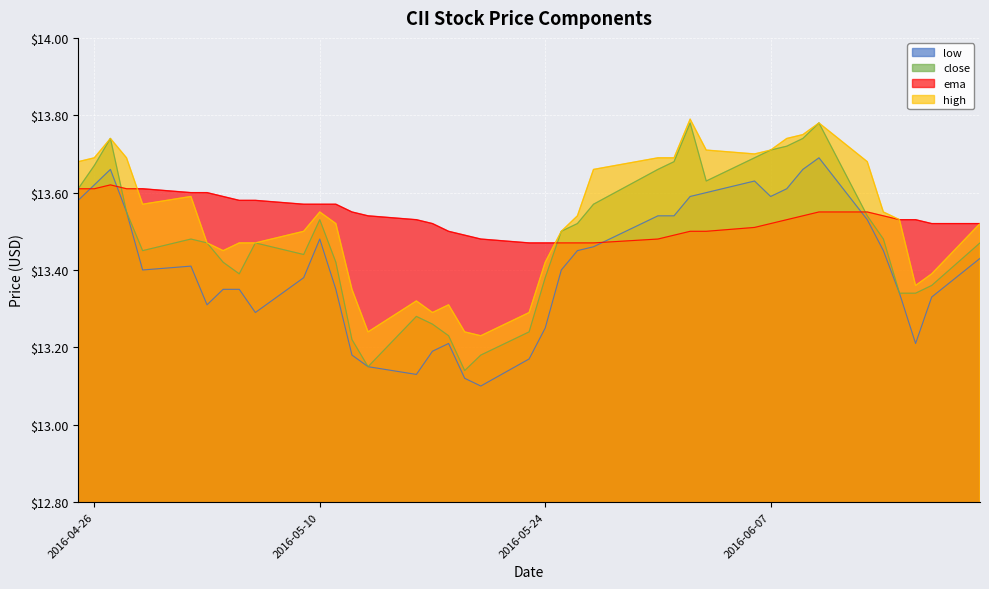

What is the approximate value of close at 2016-05-11?

13.4